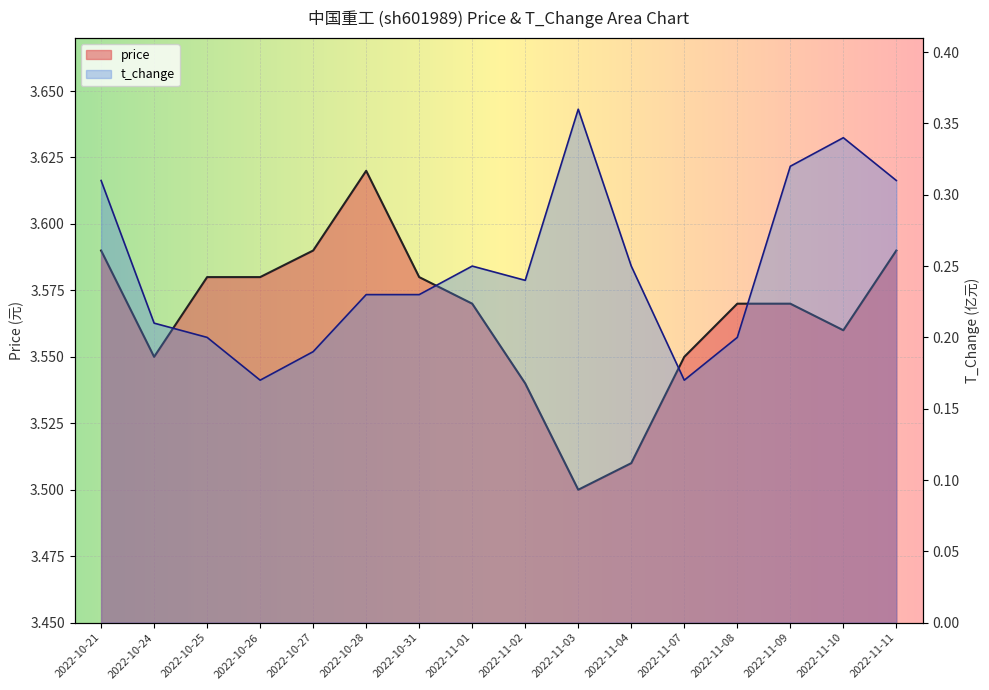

How many lines are shown in the chart?

2